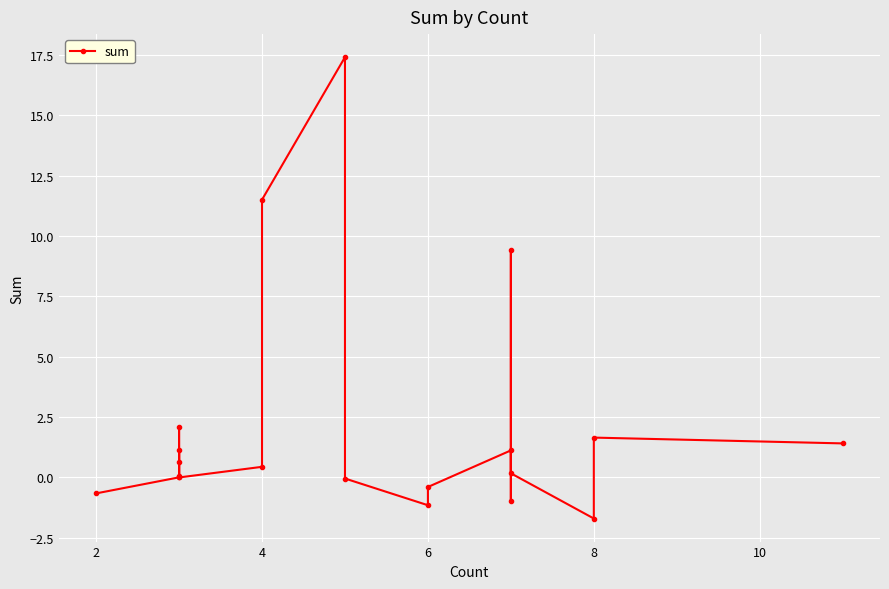

How many points are lower than both their immediate neighbors (excluding endpoints)?

5